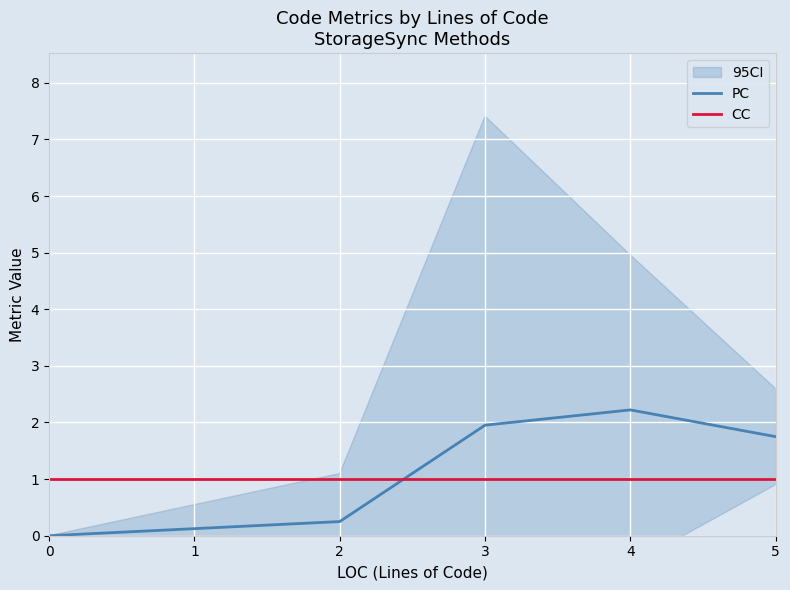

True or false: PC has more than 2 points higher than both neighbors.

False